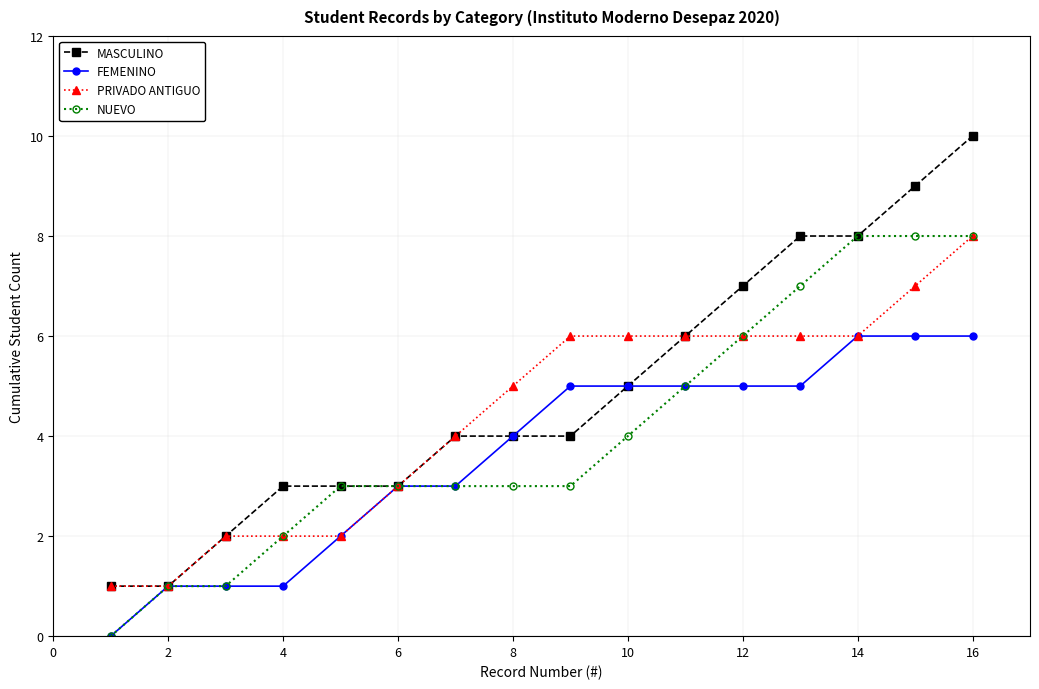

What is the greatest value displayed?

10